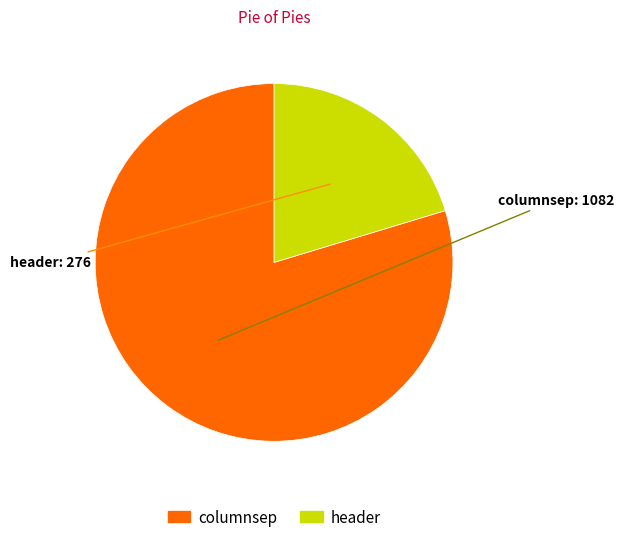

Combined, do header and columnsep account for over 50%?

Yes